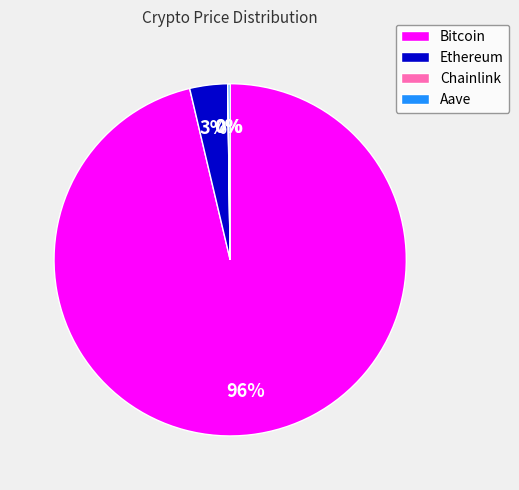

What percentage is the Ethereum slice, to the nearest percent?

3%